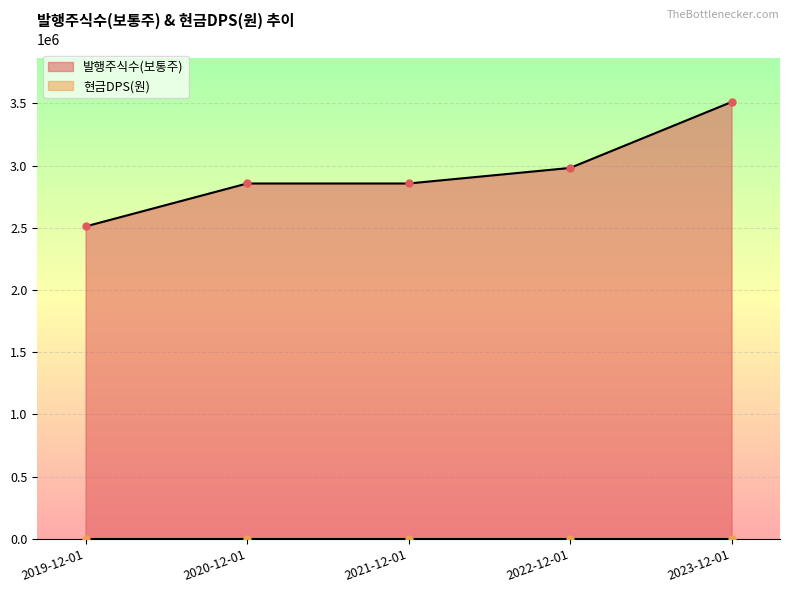

The value at 2019-12-01 is 2511375. True or false?

True